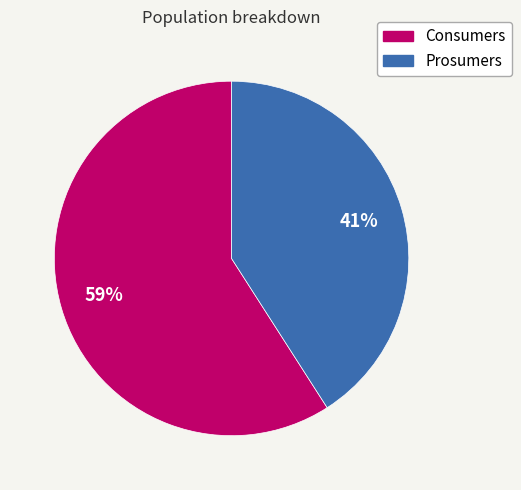

Is Consumers the majority of the pie?

Yes